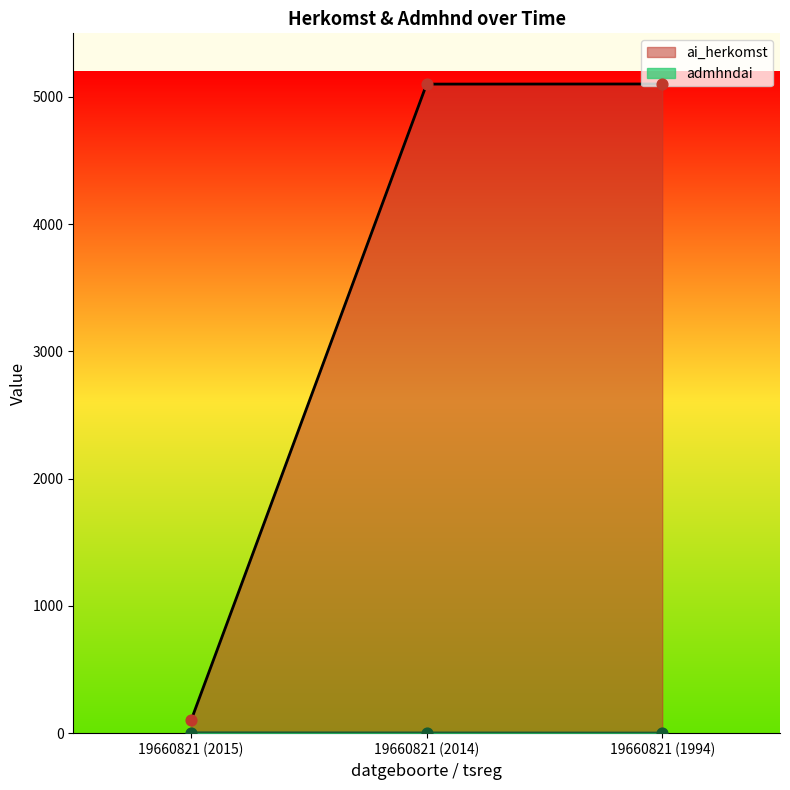

Is the value of ai_herkomst at 19660821 (2015) greater than the value of admhndai at 19660821 (2014)?

Yes